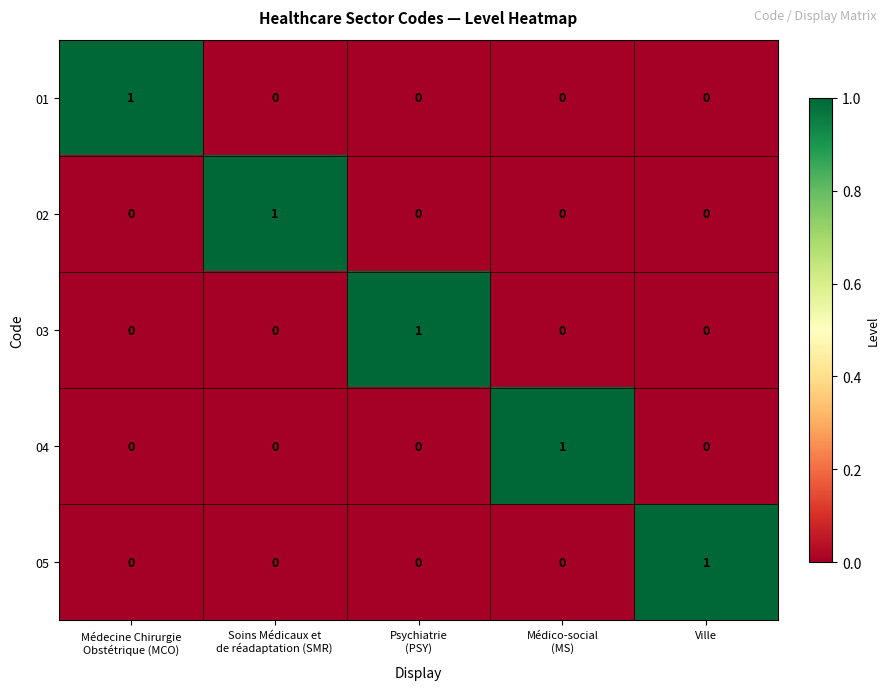

At how many categories does at least one series exceed 0?

5